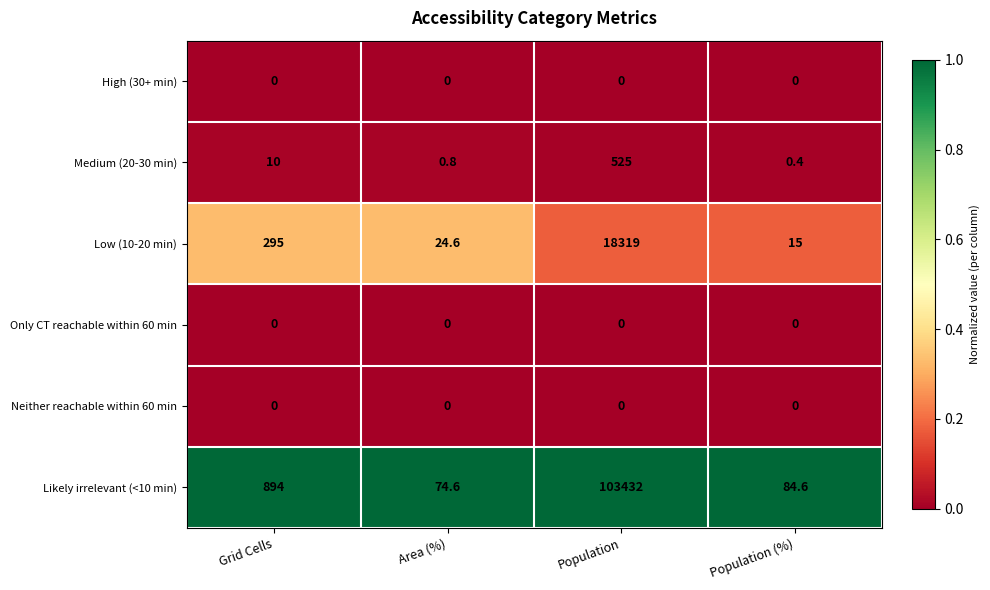

Which series has the widest spread of values?

Likely irrelevant (<10 min)